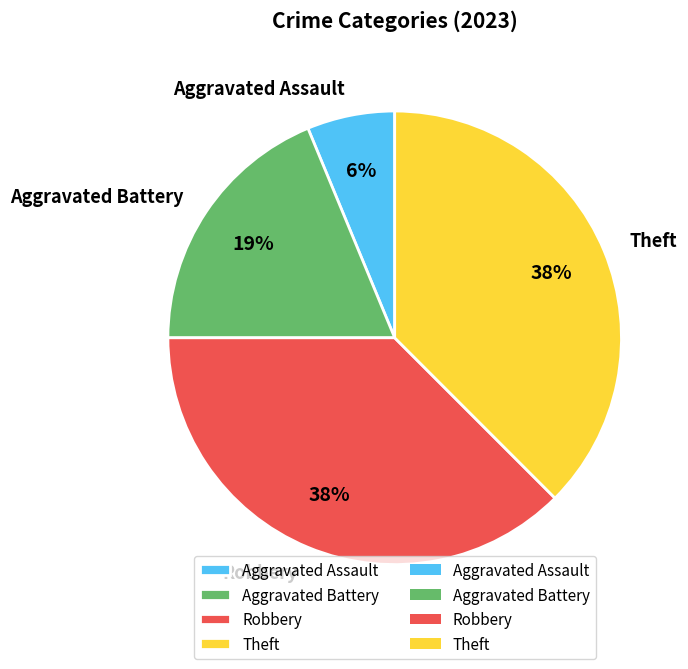

True or false: Aggravated Battery accounts for 10% of the total.

False